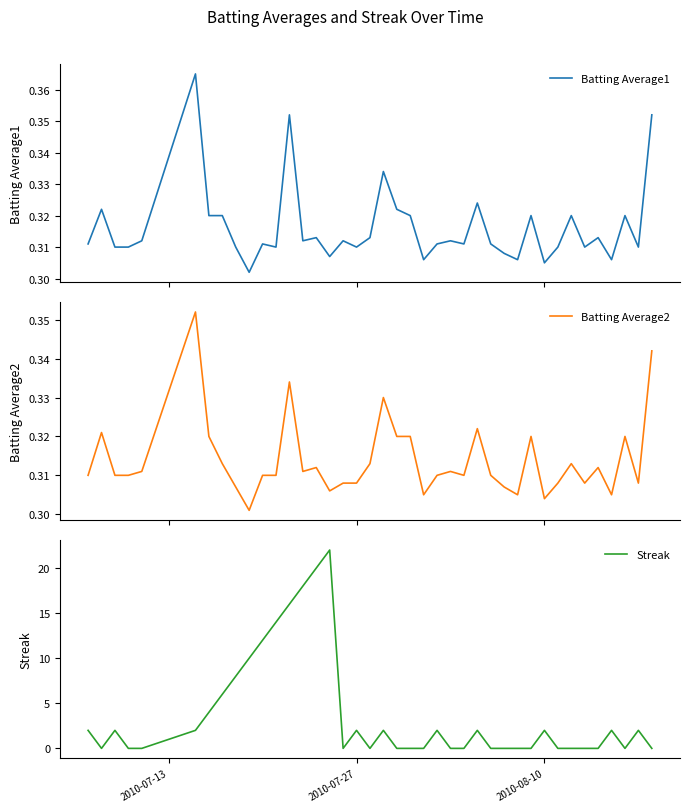

Reading left to right, extract all data points from this chart.

Batting Average1: 0.3	0.3	0.3	0.3	0.3	0.4	0.3	0.3	0.3	0.3	0.3	0.3	0.4	0.3	0.3	0.3	0.3	0.3	0.3	0.3	0.3	0.3	0.3	0.3	0.3	0.3	0.3	0.3	0.3	0.3	0.3	0.3	0.3	0.3	0.3	0.3	0.3	0.3	0.3	0.4
Batting Average2: 0.3	0.3	0.3	0.3	0.3	0.4	0.3	0.3	0.3	0.3	0.3	0.3	0.3	0.3	0.3	0.3	0.3	0.3	0.3	0.3	0.3	0.3	0.3	0.3	0.3	0.3	0.3	0.3	0.3	0.3	0.3	0.3	0.3	0.3	0.3	0.3	0.3	0.3	0.3	0.3
Streak: 2.0	0.0	2.0	0.0	0.0	2.0	4.0	6.0	8.0	10.0	12.0	14.0	16.0	18.0	20.0	22.0	0.0	2.0	0.0	2.0	0.0	0.0	0.0	2.0	0.0	0.0	2.0	0.0	0.0	0.0	0.0	2.0	0.0	0.0	0.0	0.0	2.0	0.0	2.0	0.0